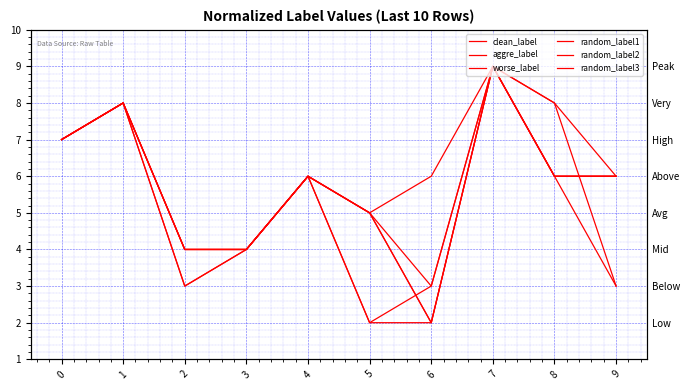

What are all the series names shown in the legend?

clean_label, aggre_label, worse_label, random_label1, random_label2, random_label3